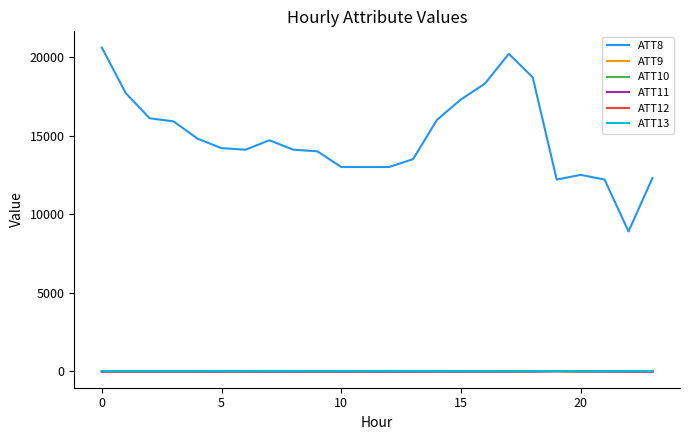

What is the maximum value shown in the chart?

20600.0